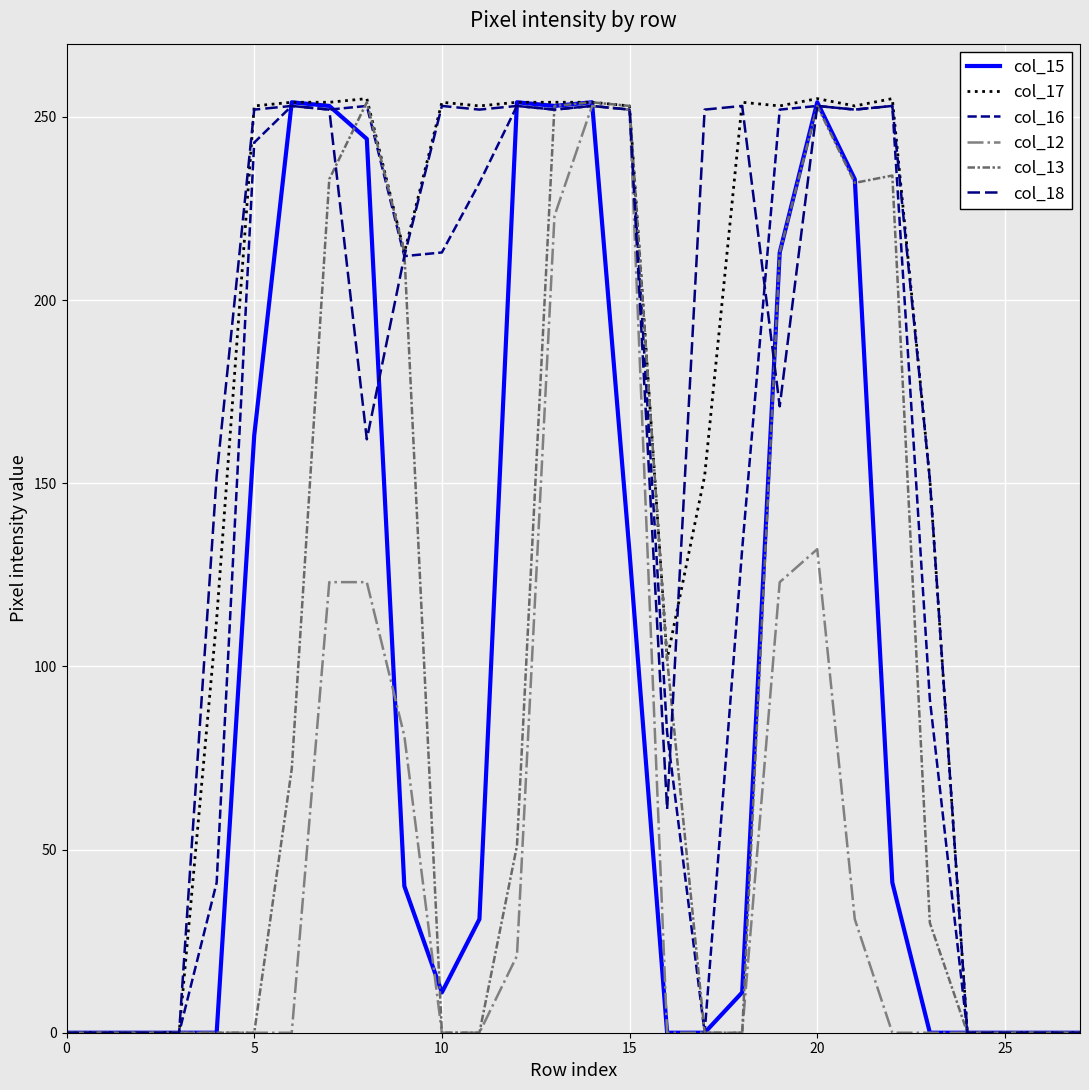

What is the sum of all col_12 values?

1362